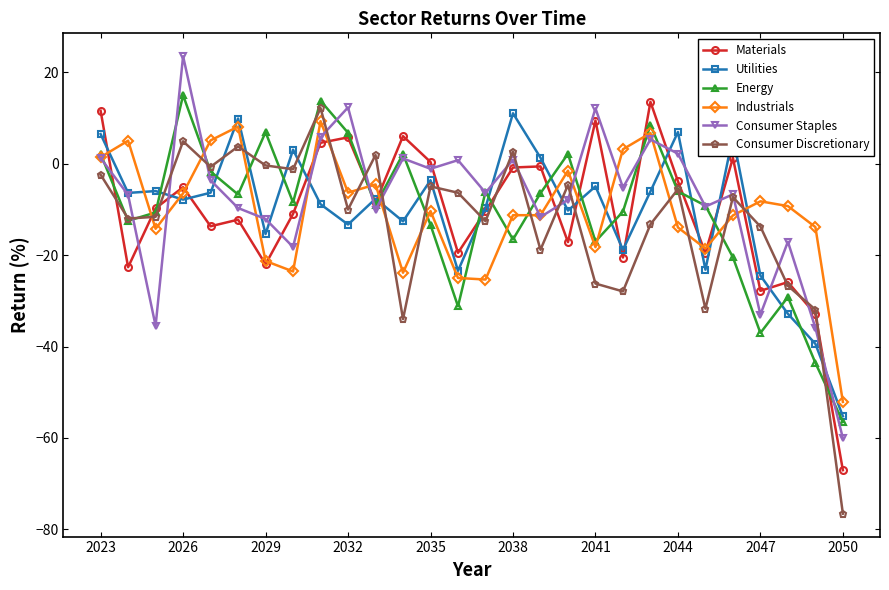

How many distinct data groups are displayed?

6